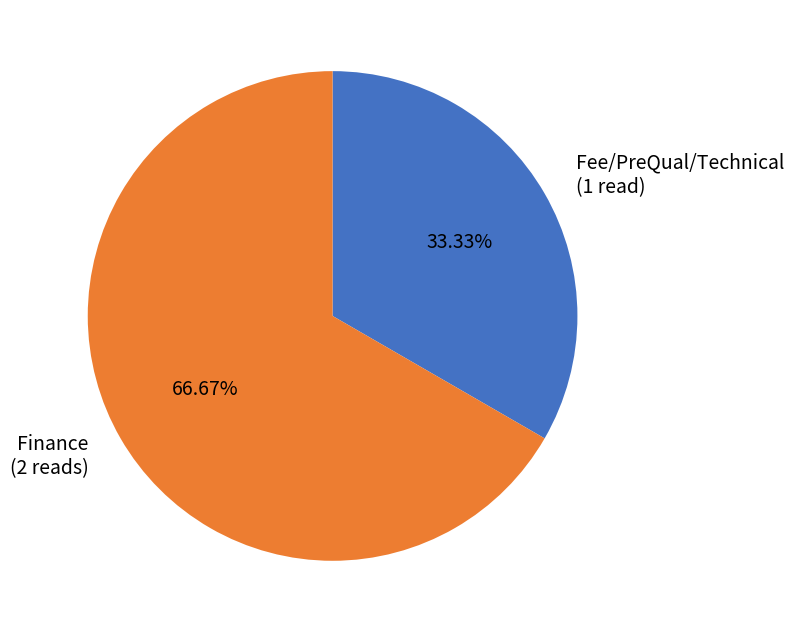

Rank the categories by value from highest to lowest.

Finance, Fee/PreQual/Technical